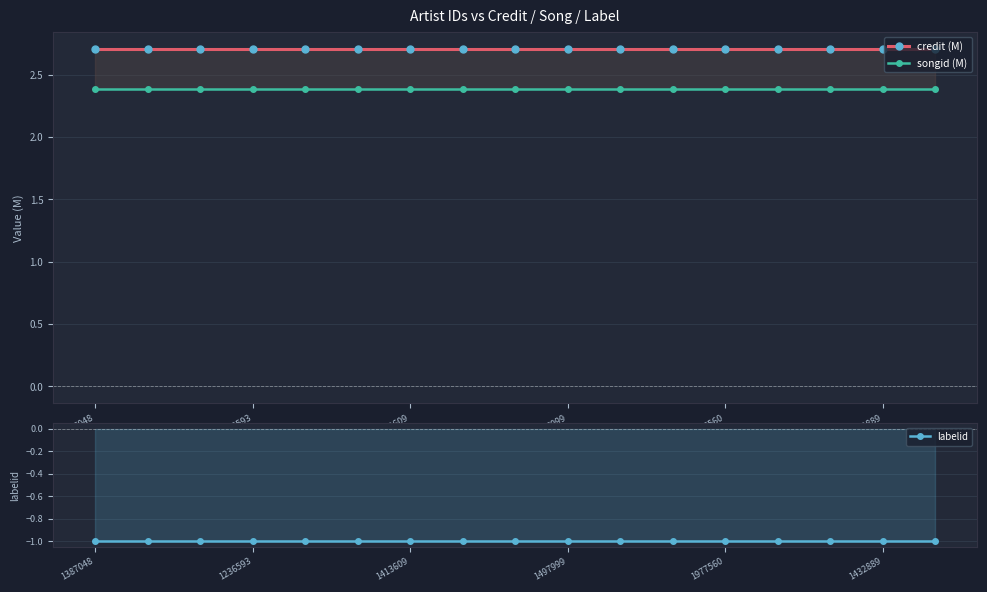

What is the value of the credit (M) point at the 16th from the left?

2.7